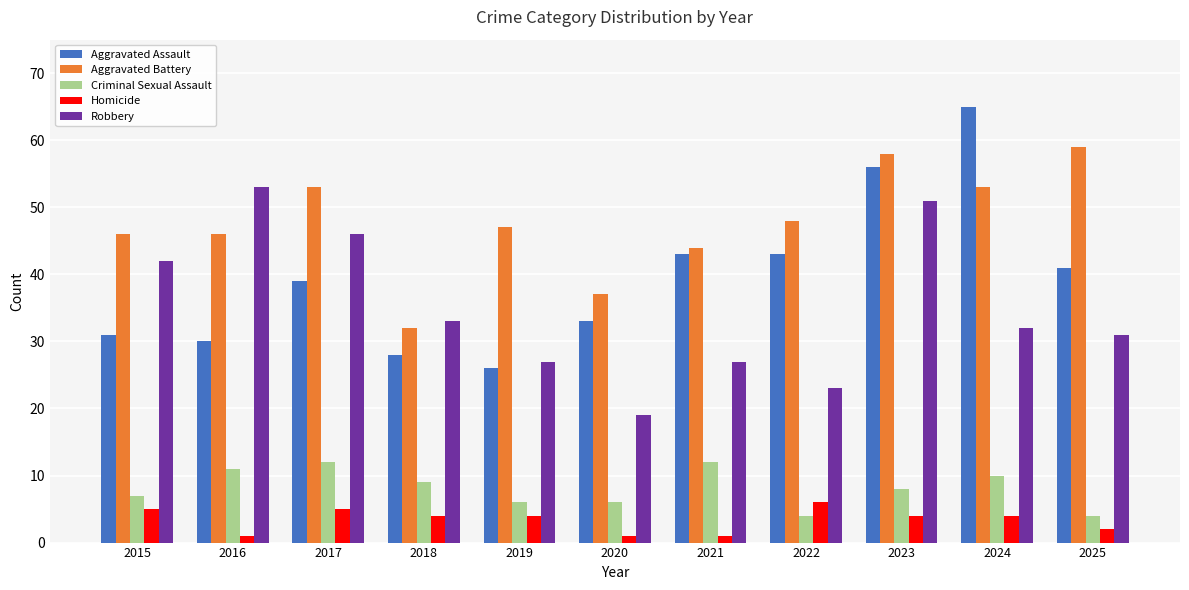

At which category is the sum across all series the highest?

2023